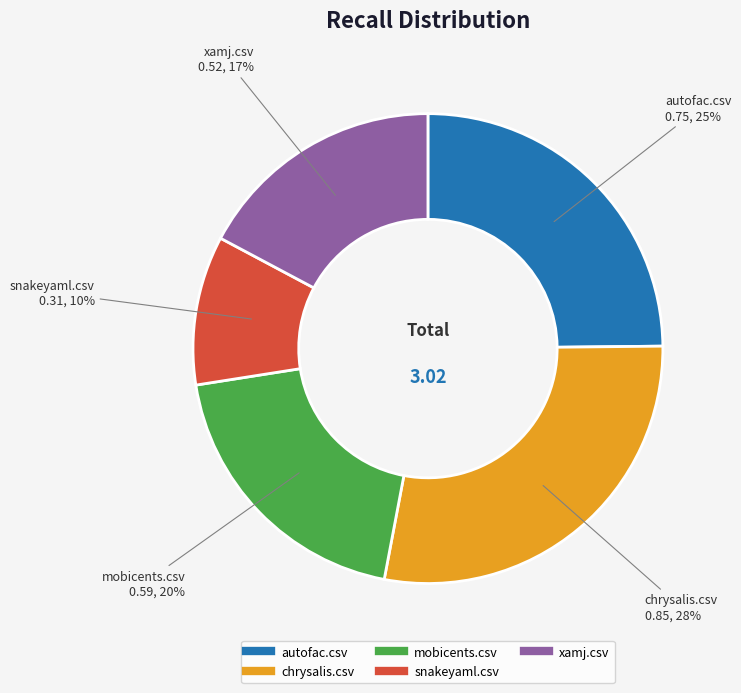

How many segments does this pie chart have?

5